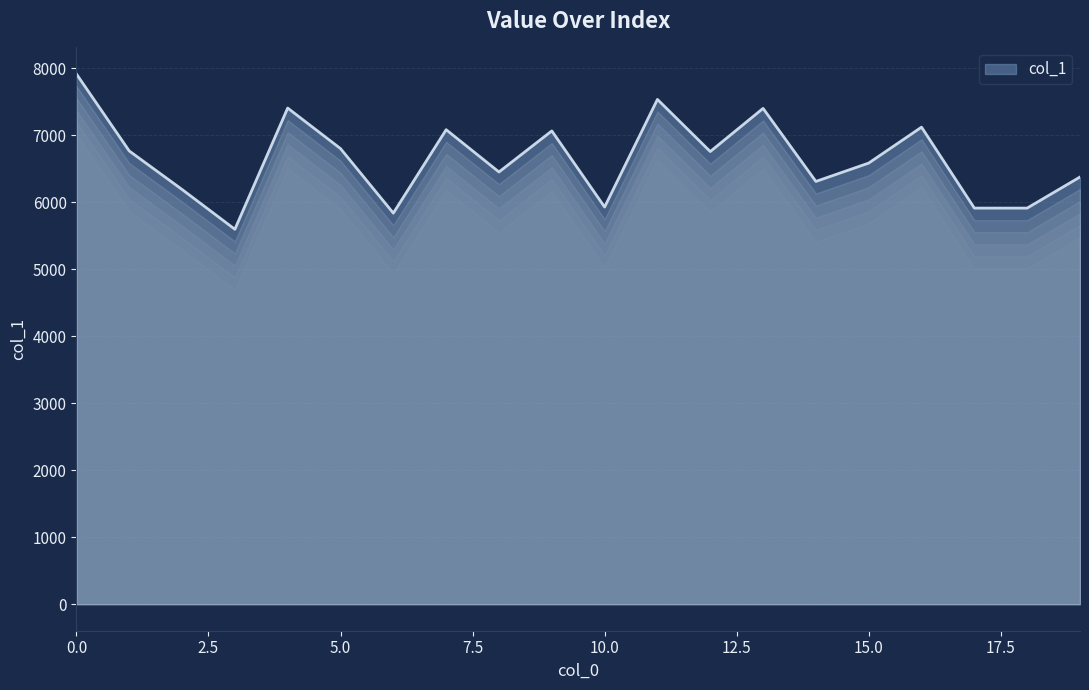

What is the difference between the maximum and minimum values?

2318